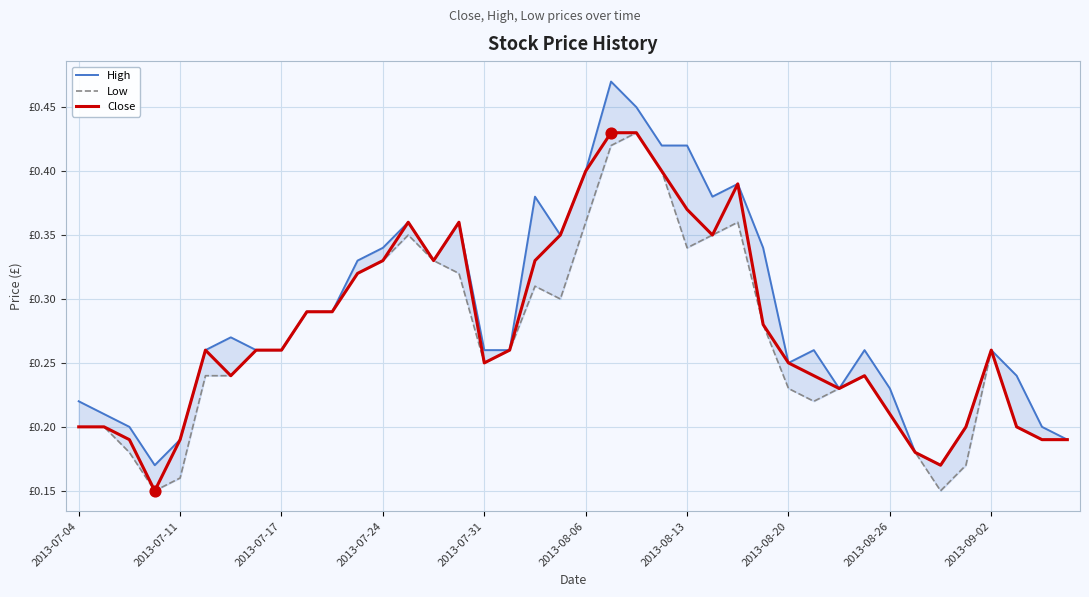

Which series reaches the minimum Y coordinate?

Low